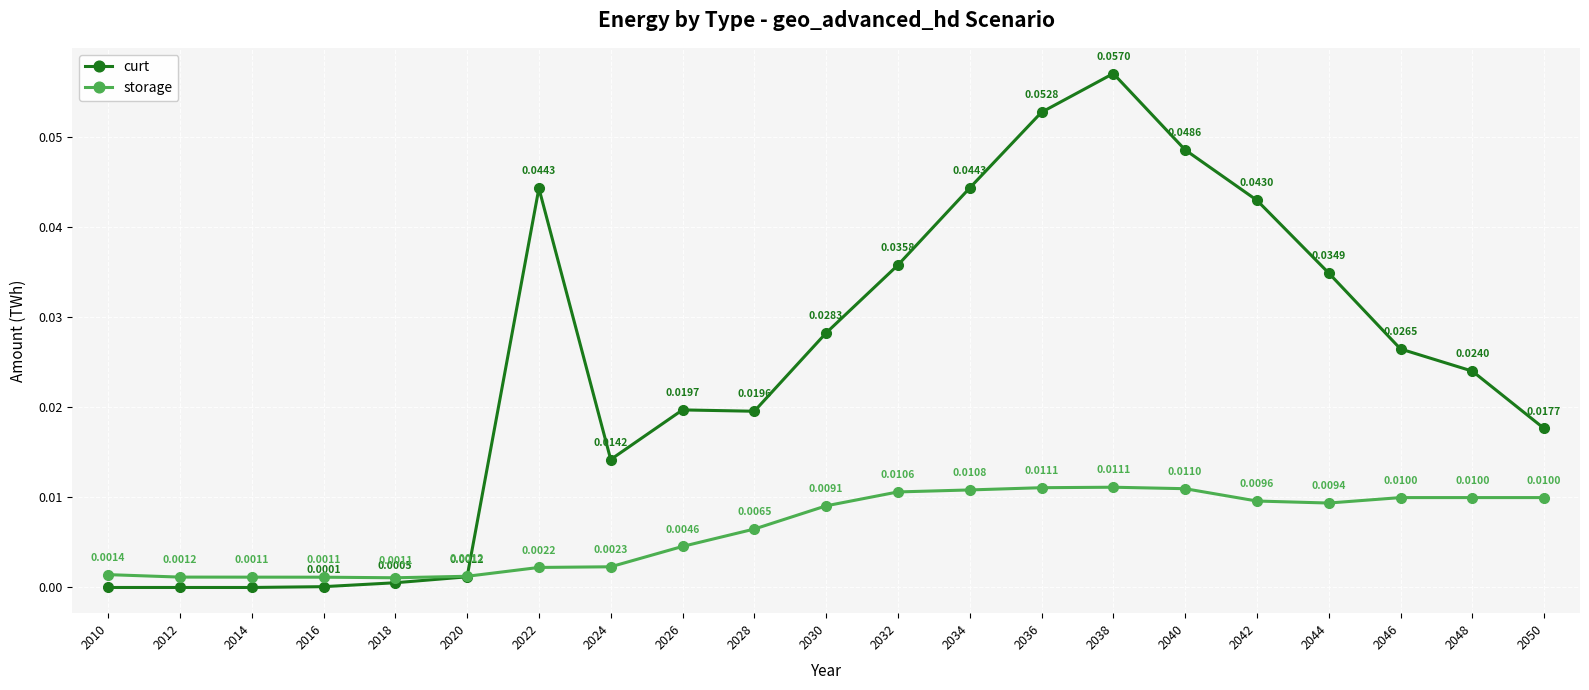

Rank the series by their maximum value, from highest to lowest.

curt, storage